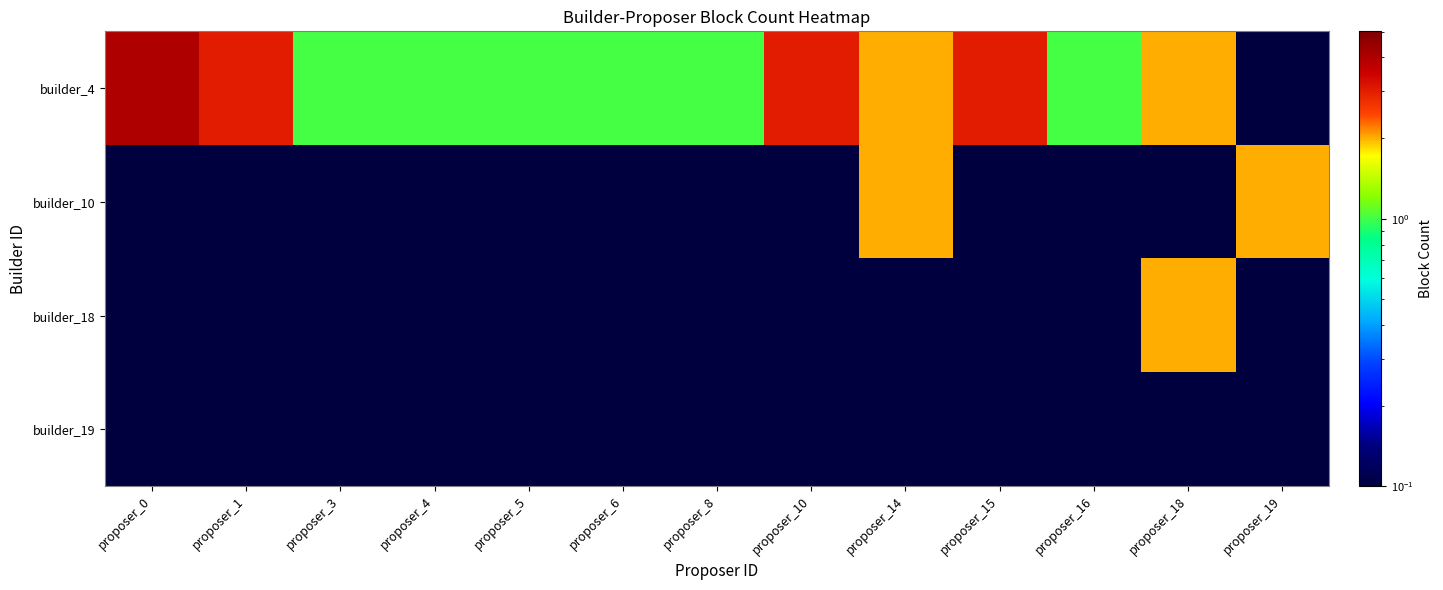

Which series has the largest total across all categories?

builder_4